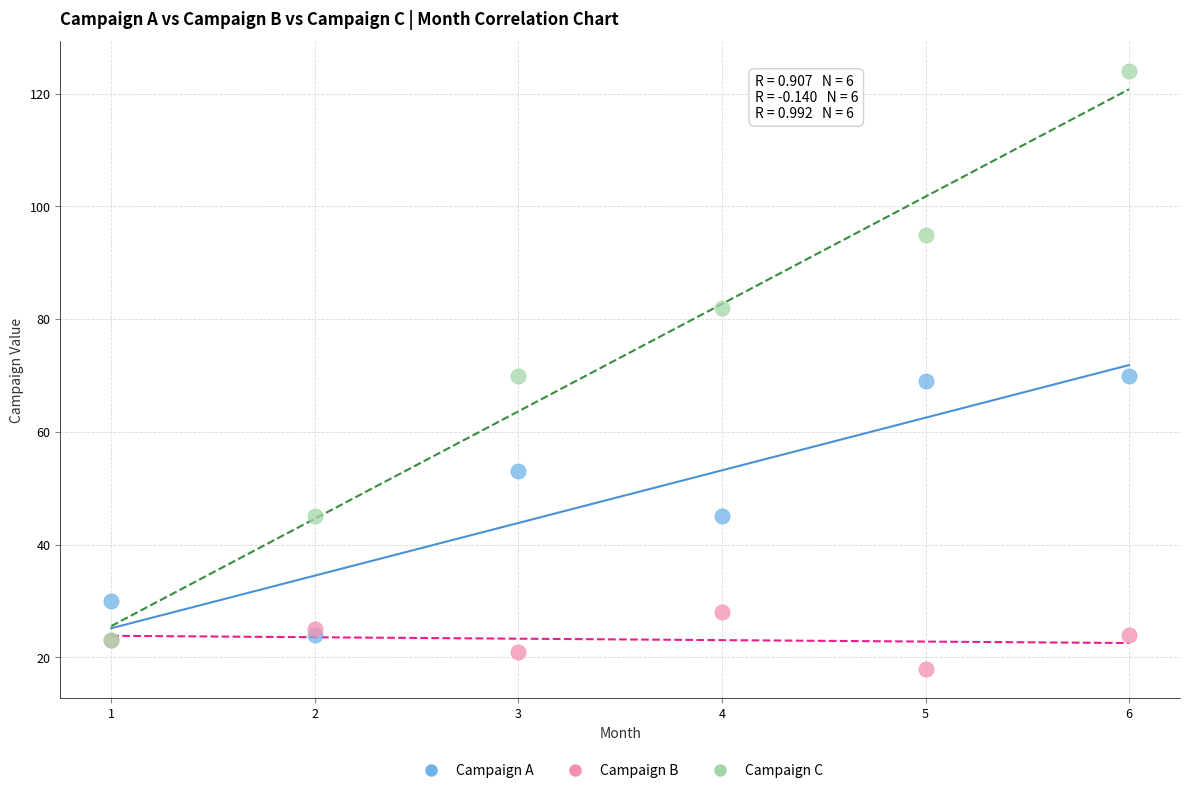

What are all the series names shown in the legend?

Campaign A, Campaign B, Campaign C